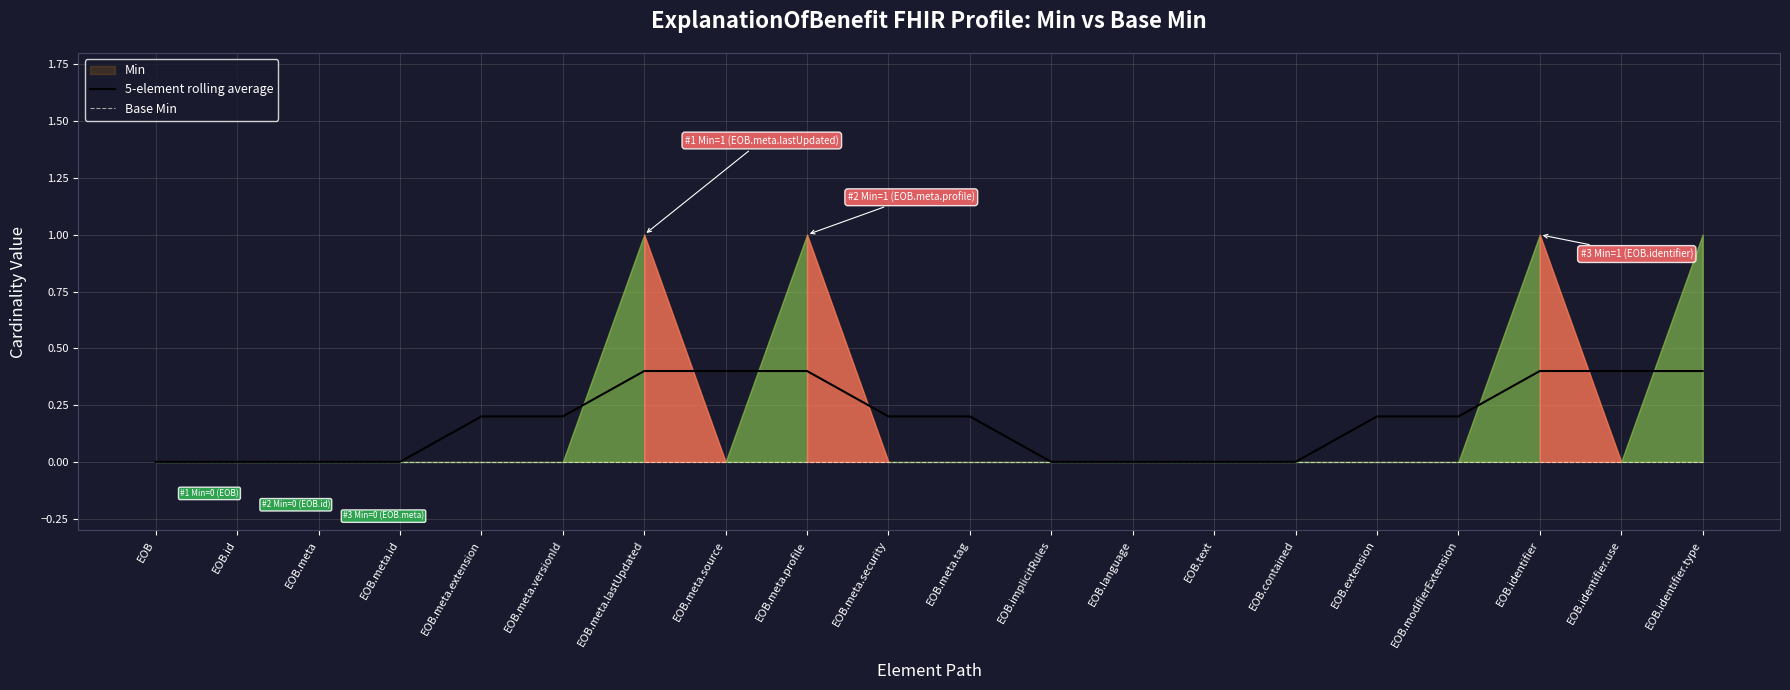

What is the difference between the maximum and minimum values in the 5-element rolling average series?

0.4